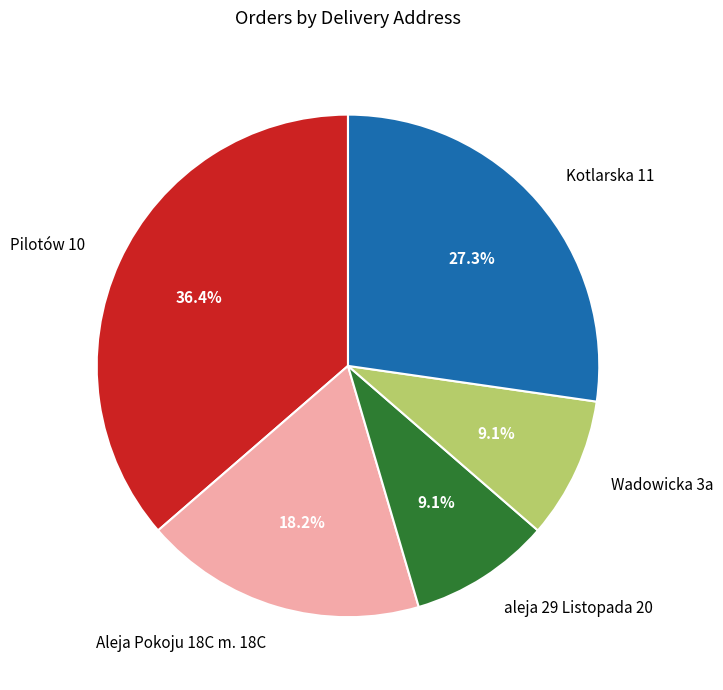

Does any single category account for the majority?

No